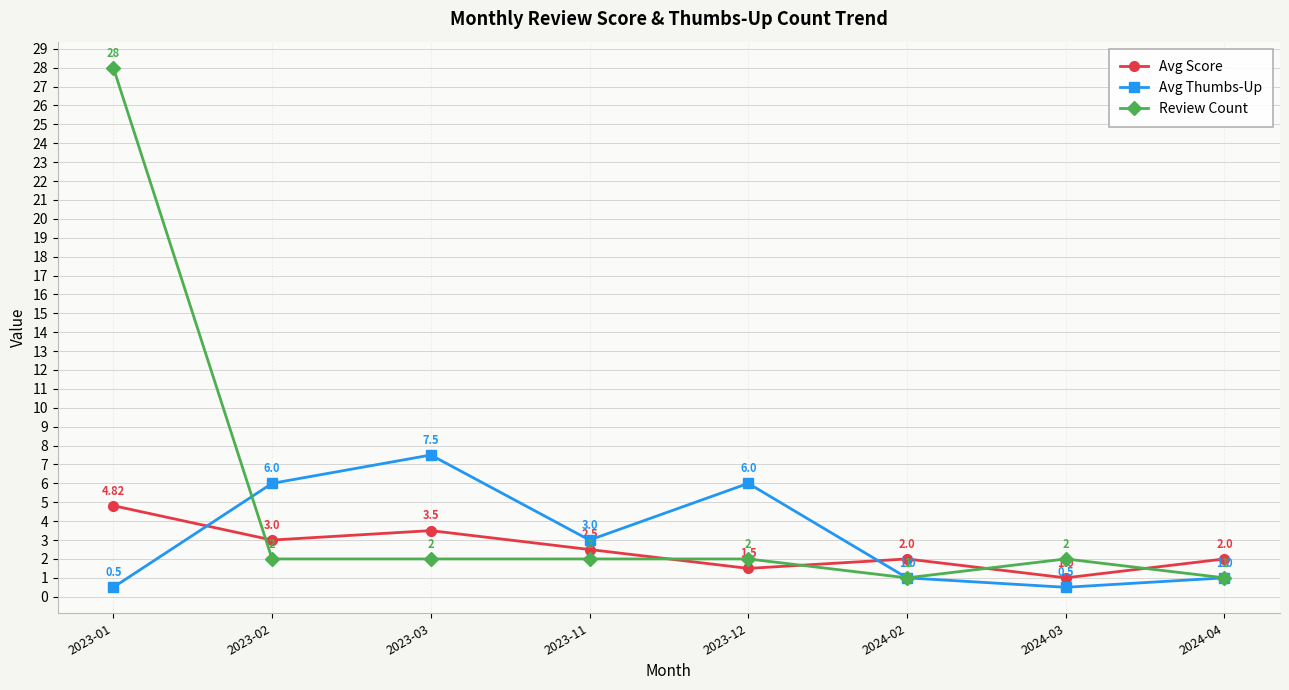

Is it true that Avg Thumbs-Up equals 5.3 at 2023-11?

False